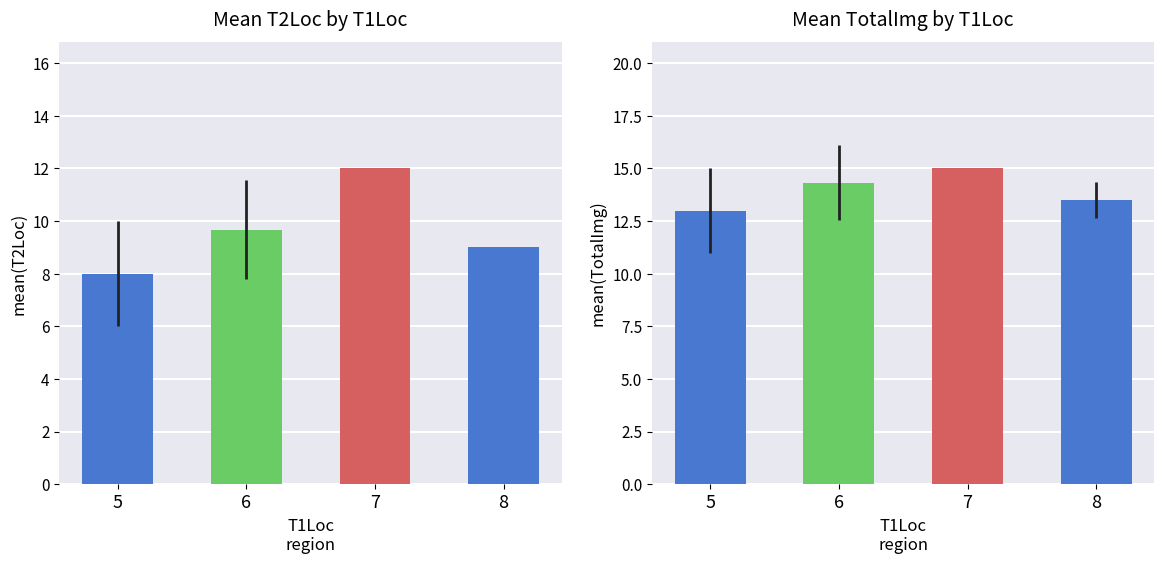

The TotalImg series shows 4.6 at 8. True or false?

False